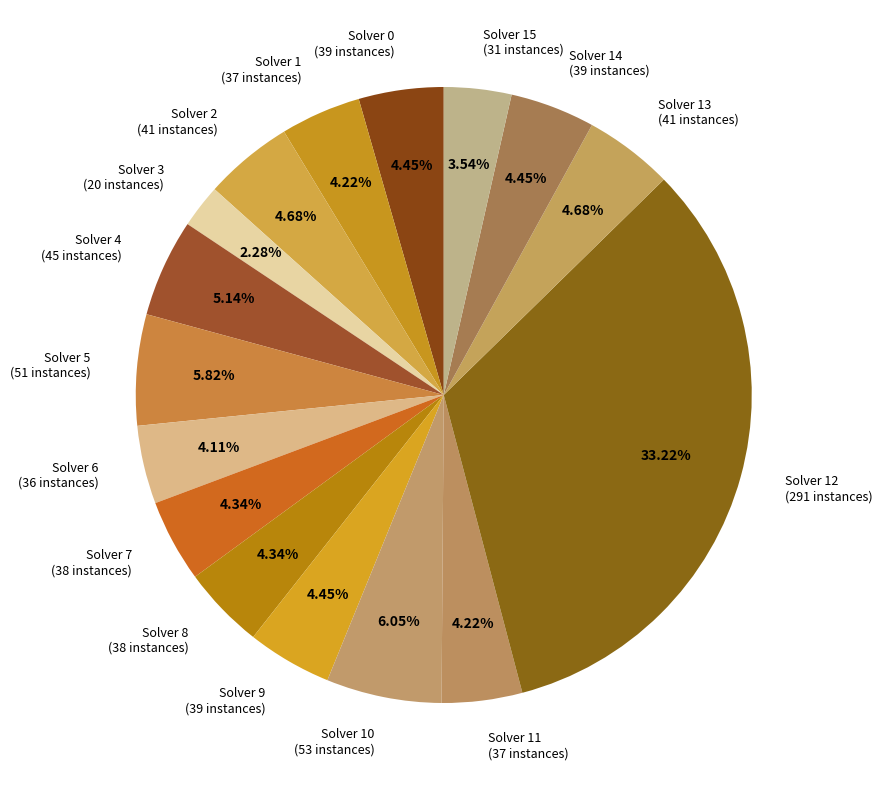

Which slice is the smallest?

Solver 3 (20 instances)